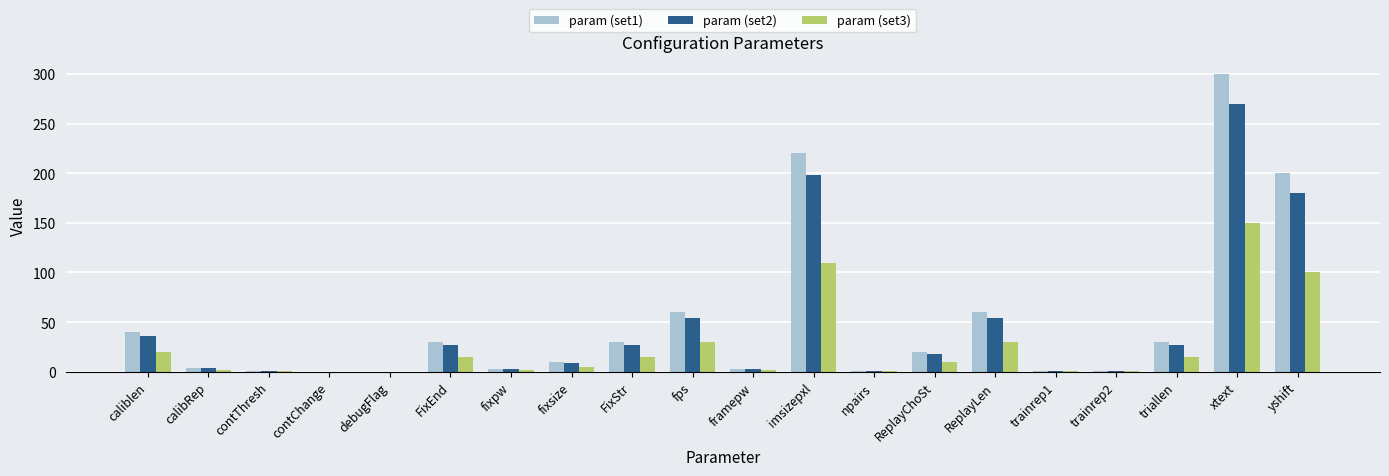

The value of param (set1) at imsizepxl is 50.6. True or false?

False